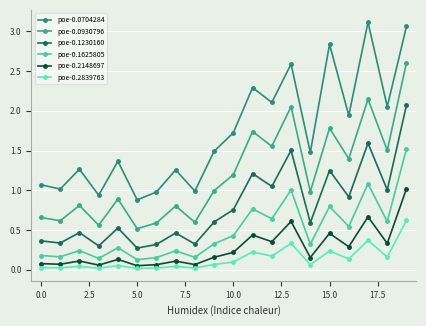

Which series has the widest spread of values?

poe-0.0704284